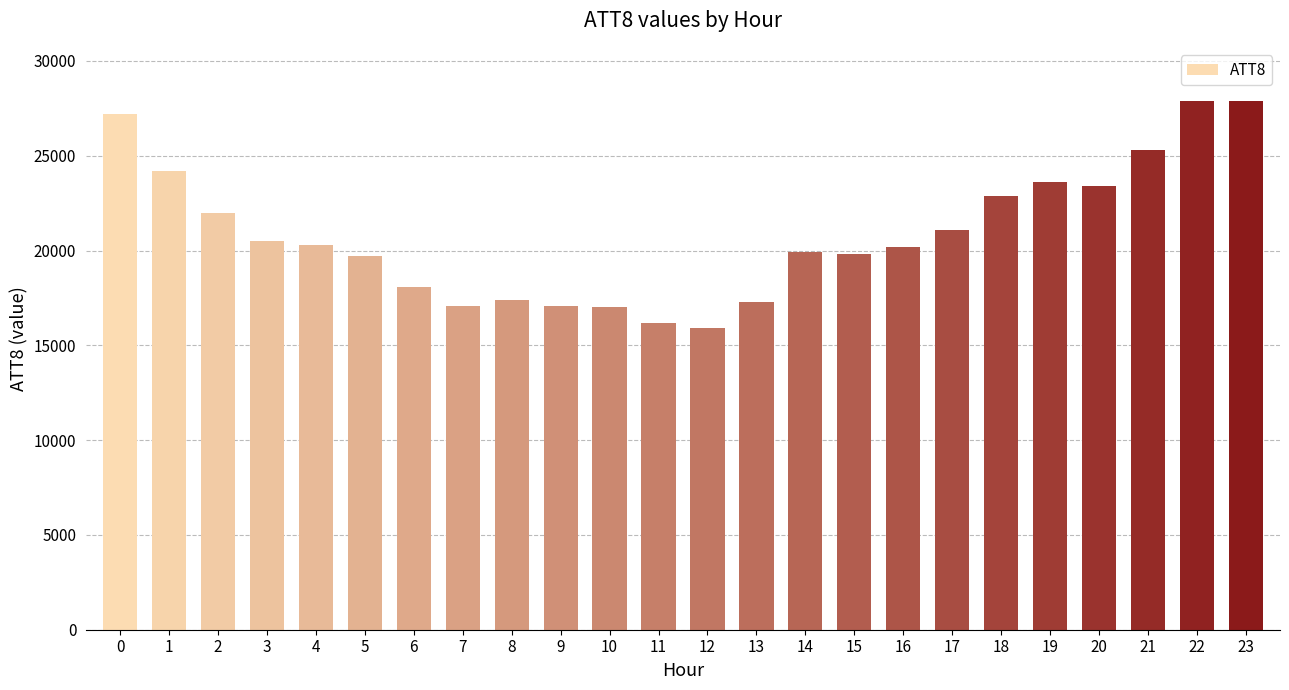

The value at 20 is 23400. True or false?

True